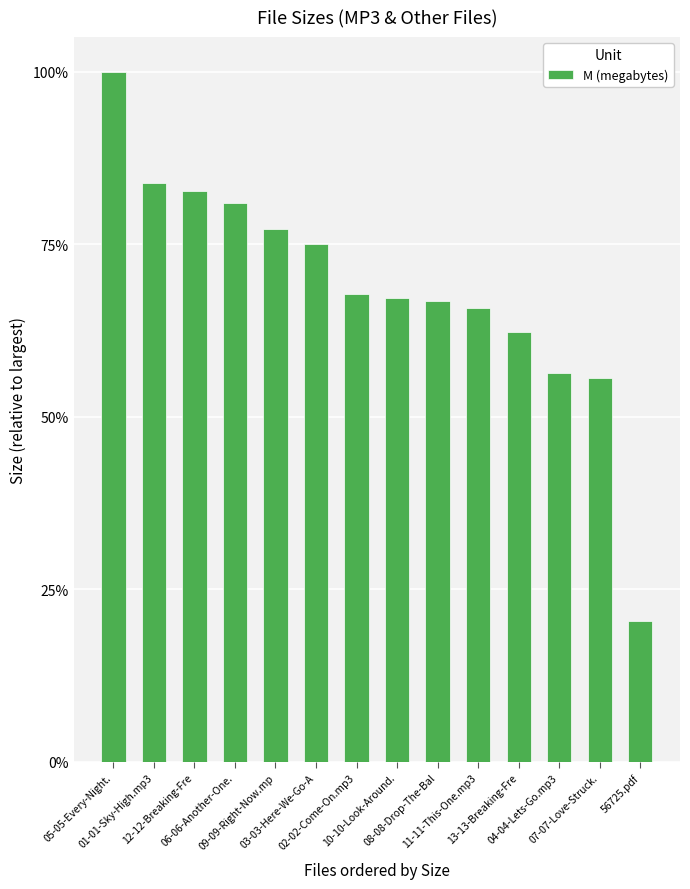

Which has a higher value, 12-12-Breaking-Fre or 56725.pdf?

12-12-Breaking-Fre